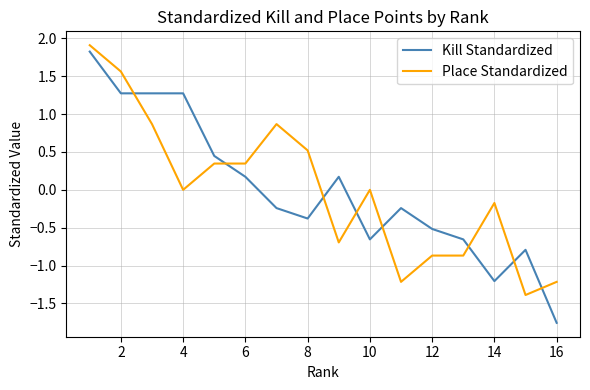

What is the highest value of the Kill Standardized series?

1.8